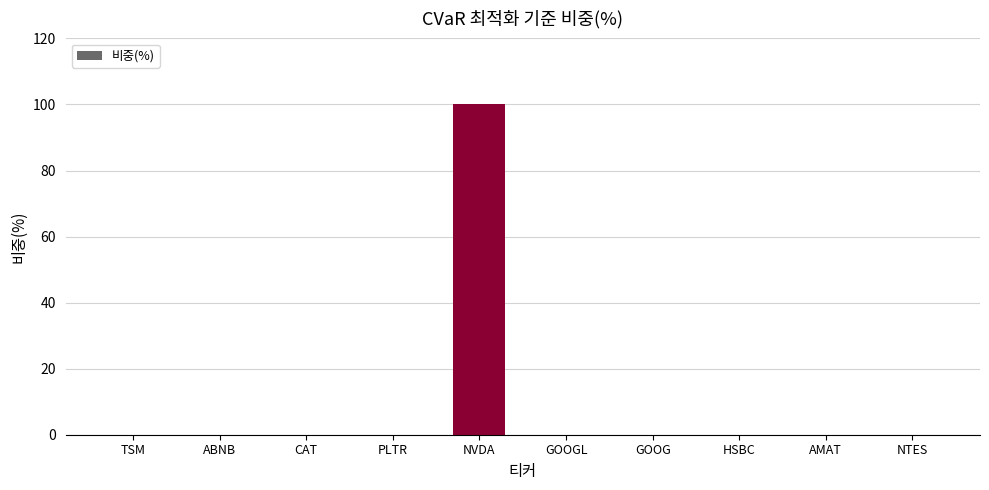

Is it true that the value at GOOGL is 0?

True